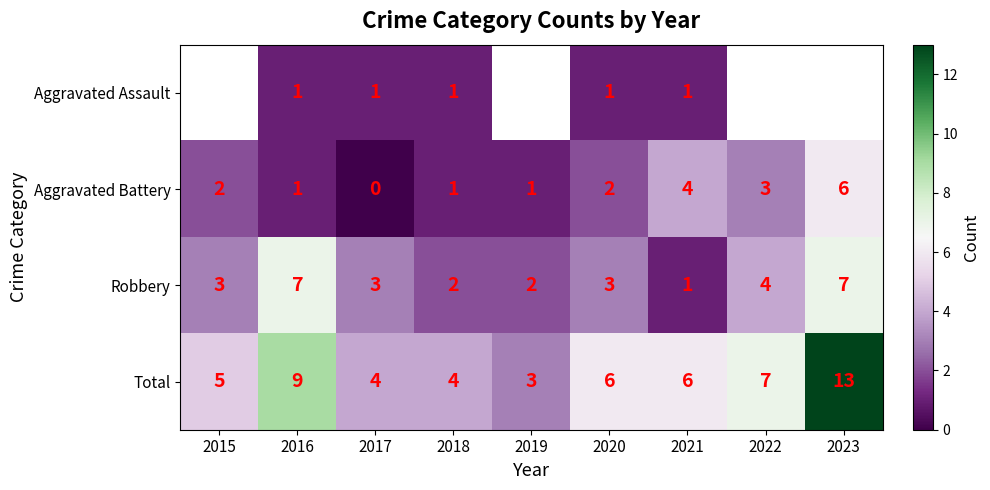

Is the value of Total at 2015 greater than the value of Aggravated Assault at 2016?

Yes